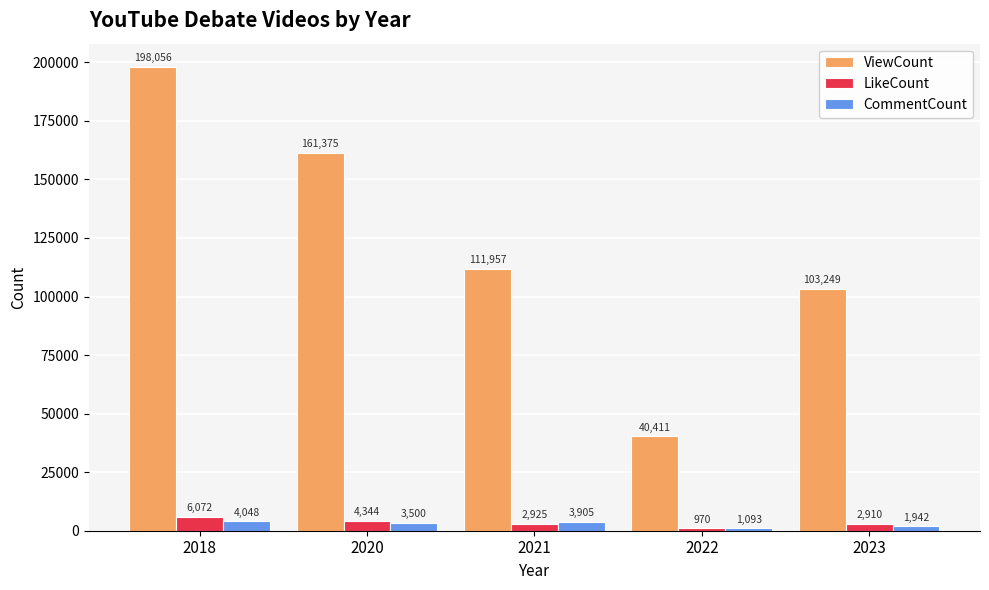

Reading left to right, transcribe all the data shown in this chart.

ViewCount: 2018=198056	2020=161375	2021=111957	2022=40411	2023=103249
LikeCount: 2018=6072	2020=4344	2021=2925	2022=970	2023=2910
CommentCount: 2018=4048	2020=3500	2021=3905	2022=1093	2023=1942